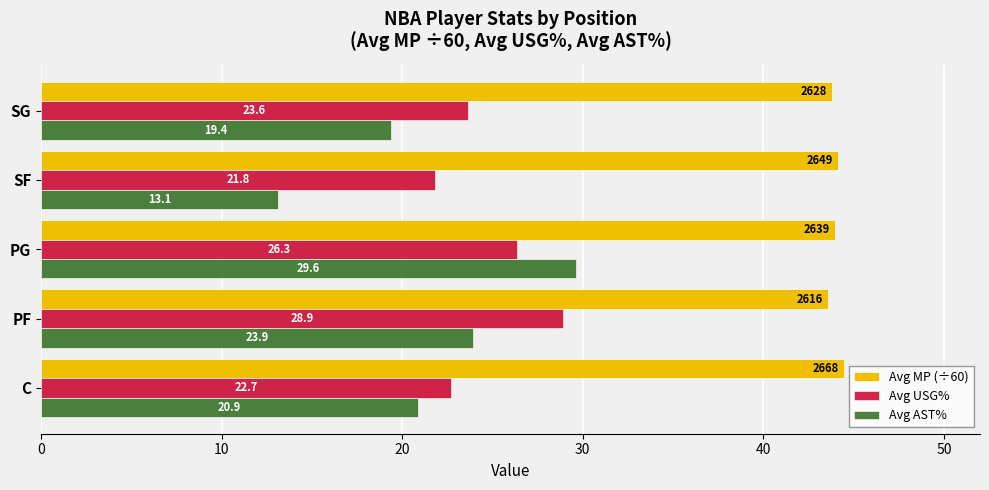

What is the difference between the maximum and minimum values in the Avg MP (÷60) series?

0.9